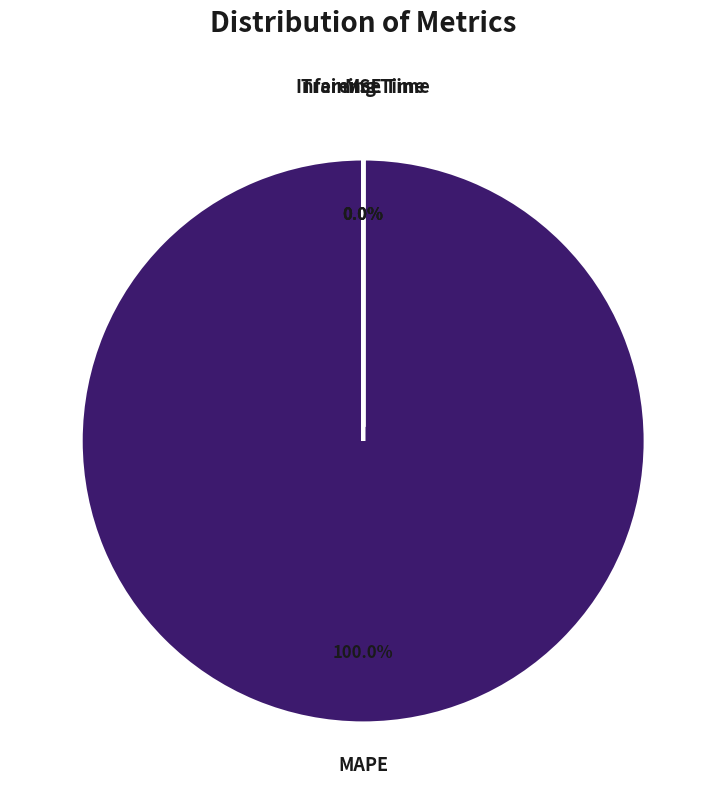

What is the largest slice in the pie chart?

MAPE